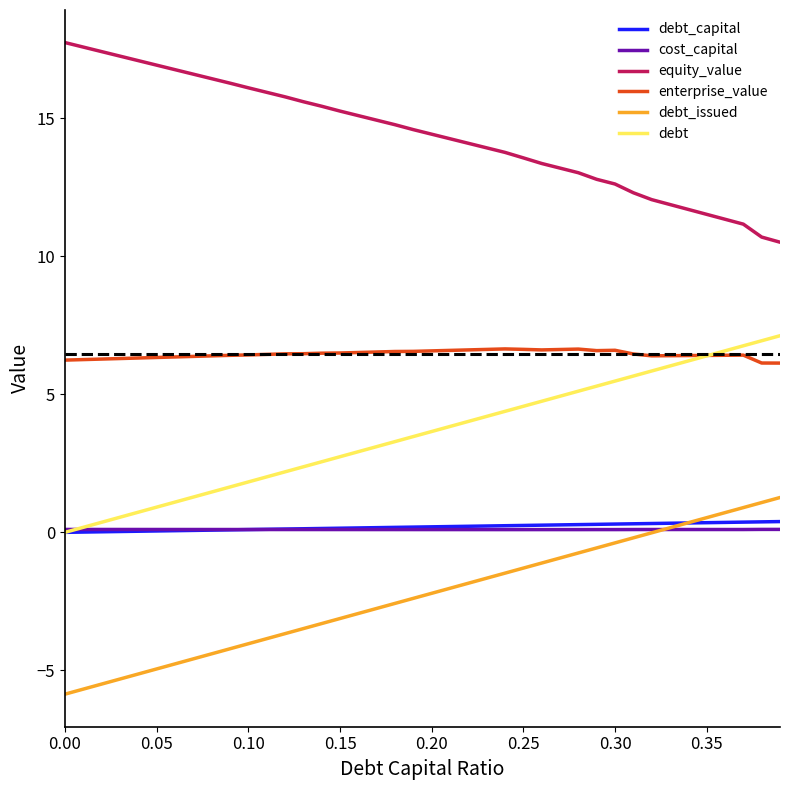

Which series has the largest total across all categories?

equity_value